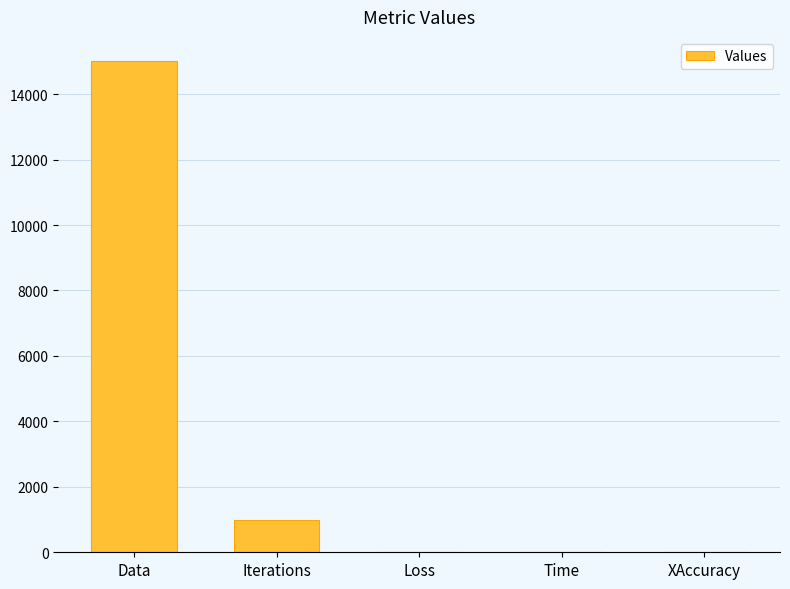

The value at Iterations is 1669.5. True or false?

False